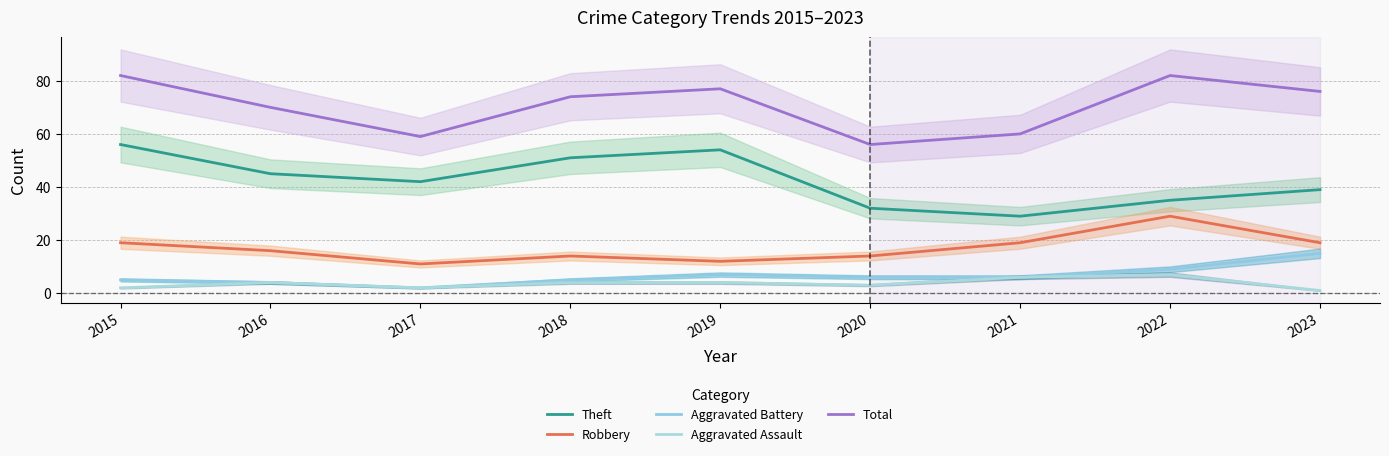

What value does the Total series have at 2022?

82